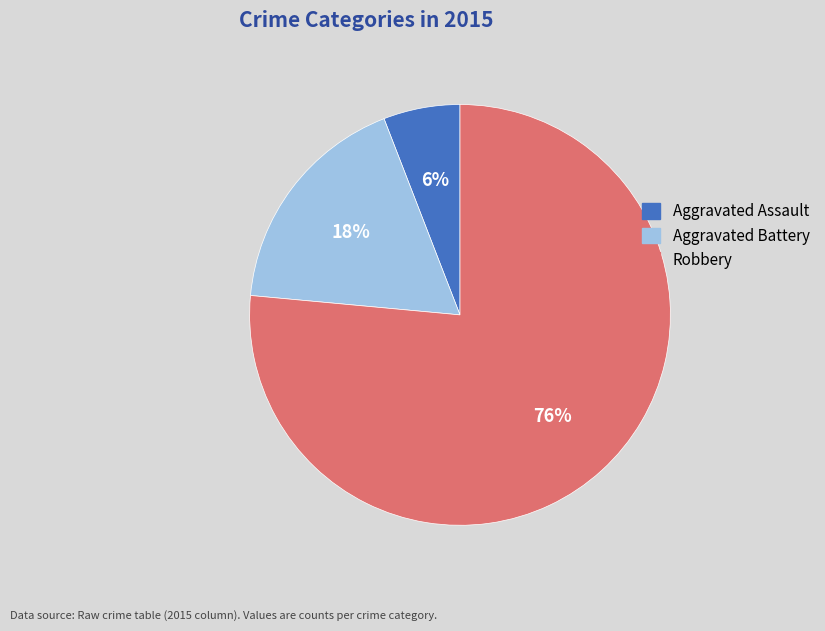

Count the number of slices in the pie.

3